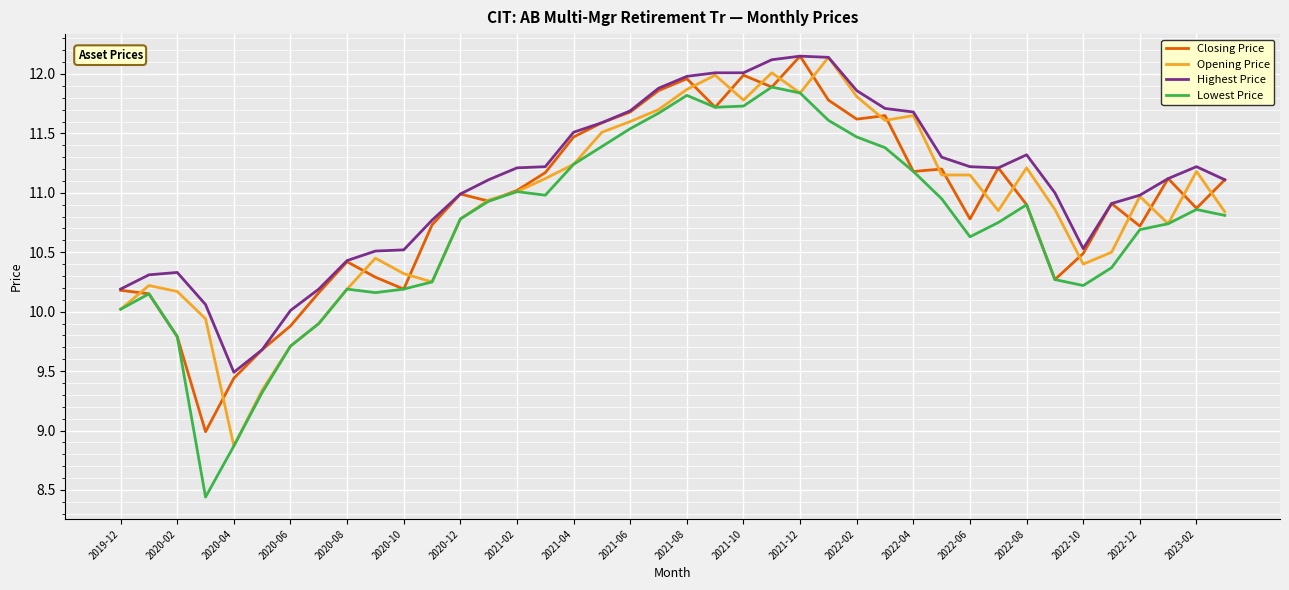

Is this an area chart (filled region under the line)?

No